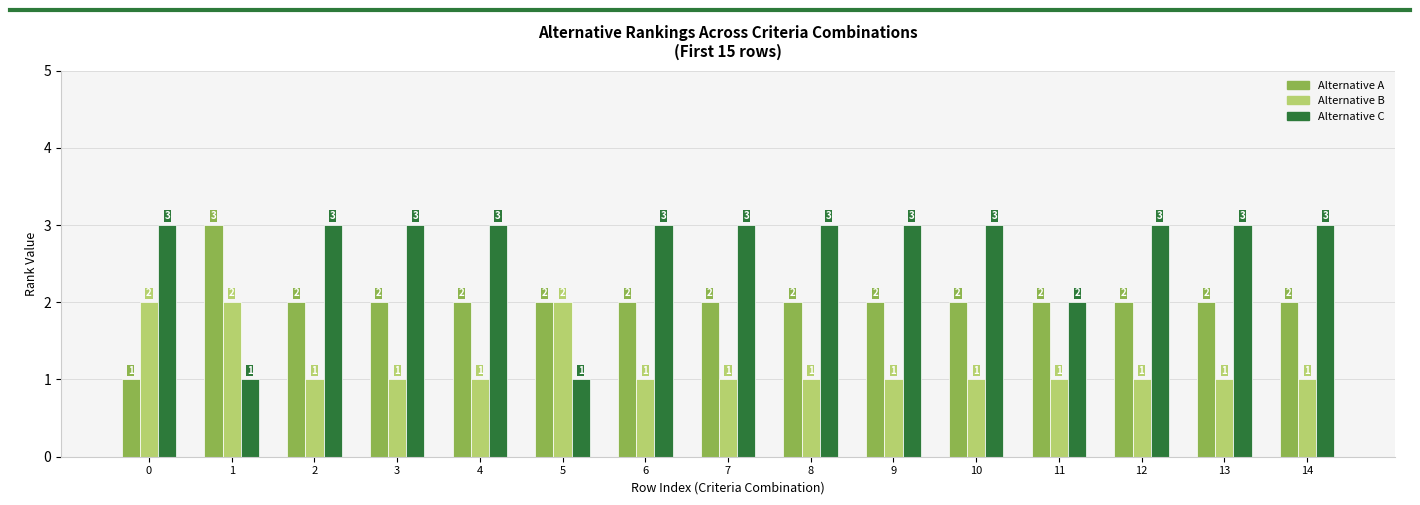

The Alternative A series shows 2 at 5. True or false?

True